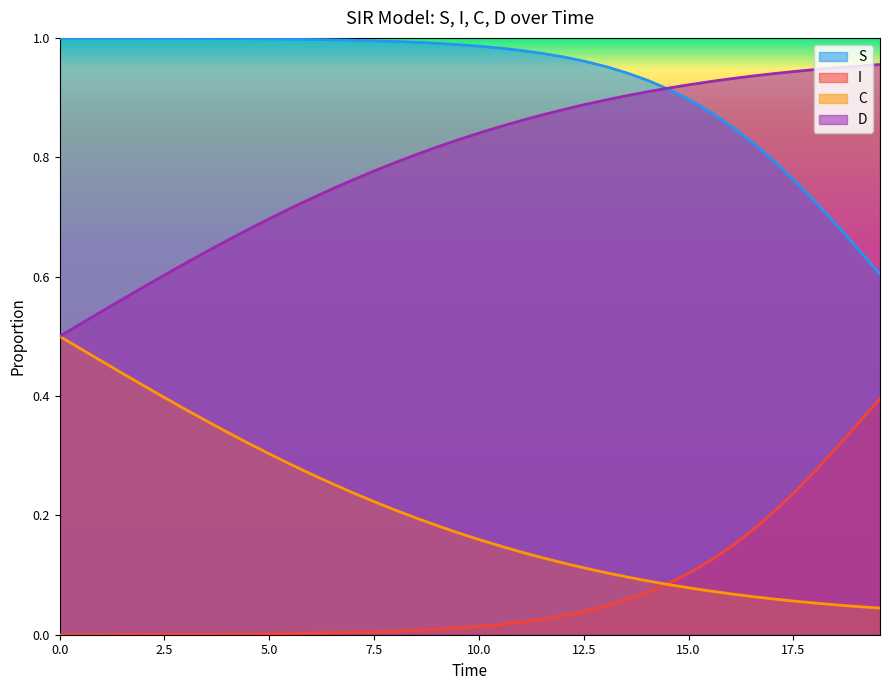

Rank the series by their maximum value, from highest to lowest.

S, D, C, I